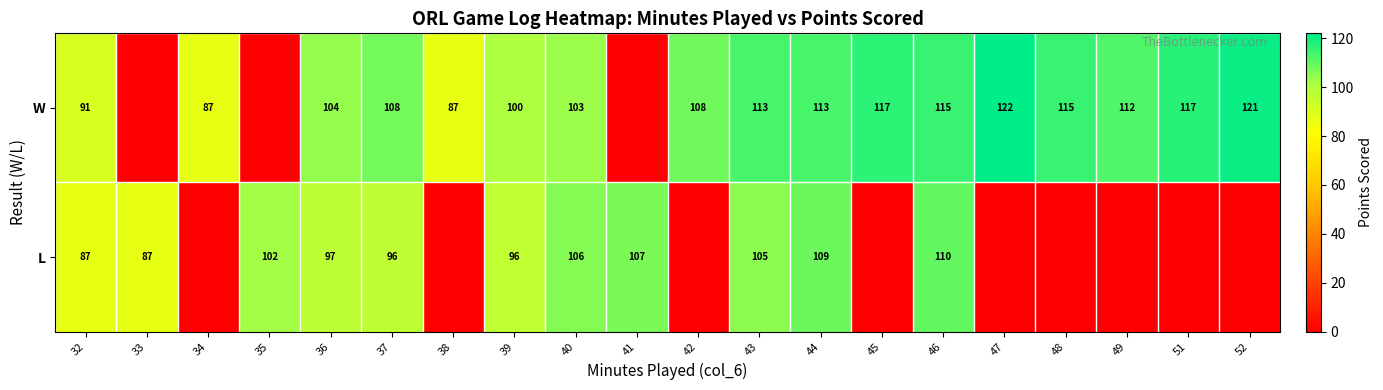

What is the difference between the highest and lowest values at 36?

7